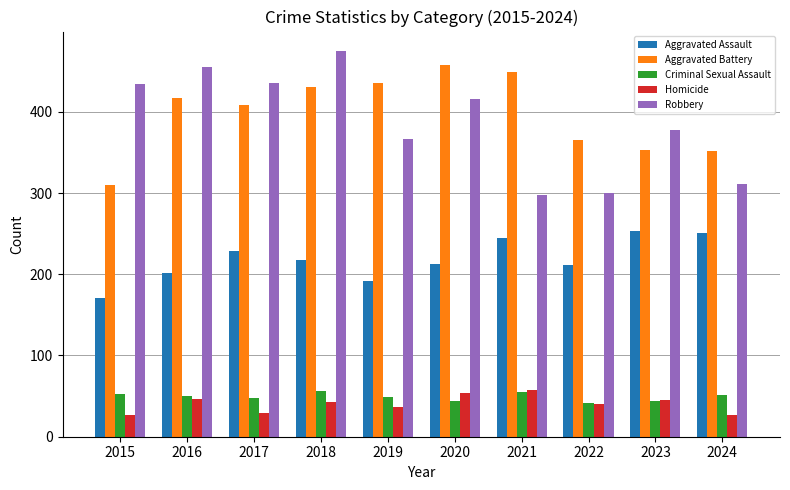

What is the approximate value of Robbery at 2020?

416